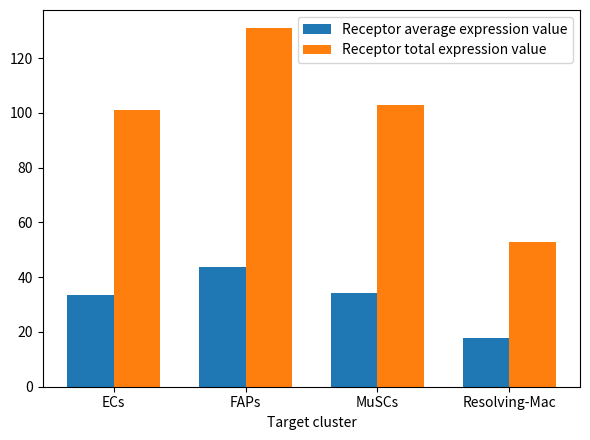

Reading left to right, transcribe all the data shown in this chart.

Receptor average expression value: ECs=33.7	FAPs=43.7	MuSCs=34.2	Resolving-Mac=17.7
Receptor total expression value: ECs=101.0	FAPs=131.0	MuSCs=102.7	Resolving-Mac=53.0